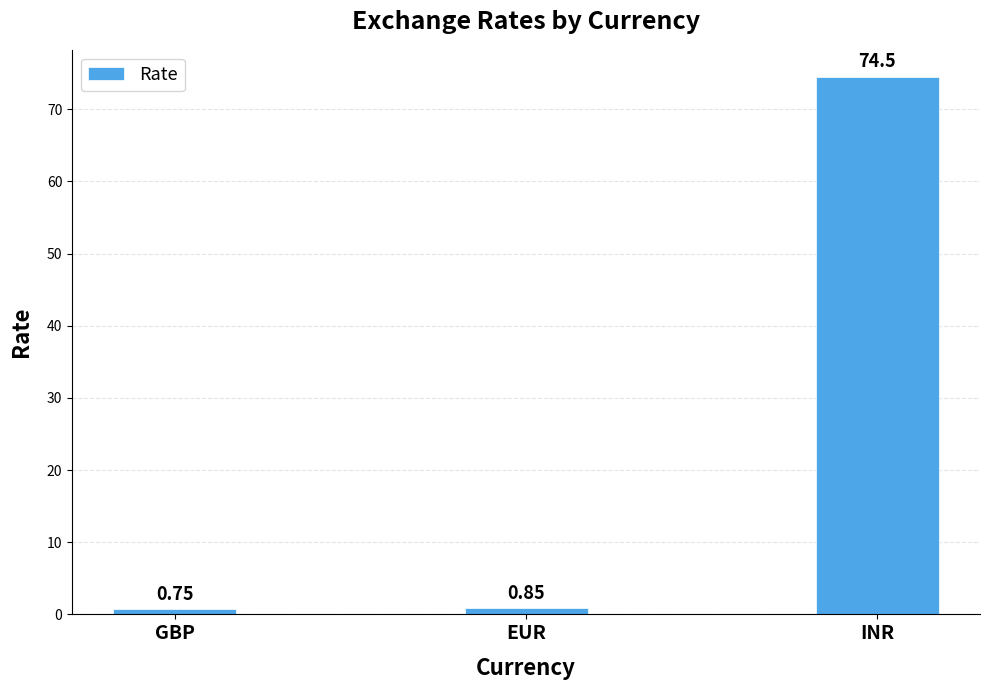

What is the change in value from GBP to EUR?

+0.1